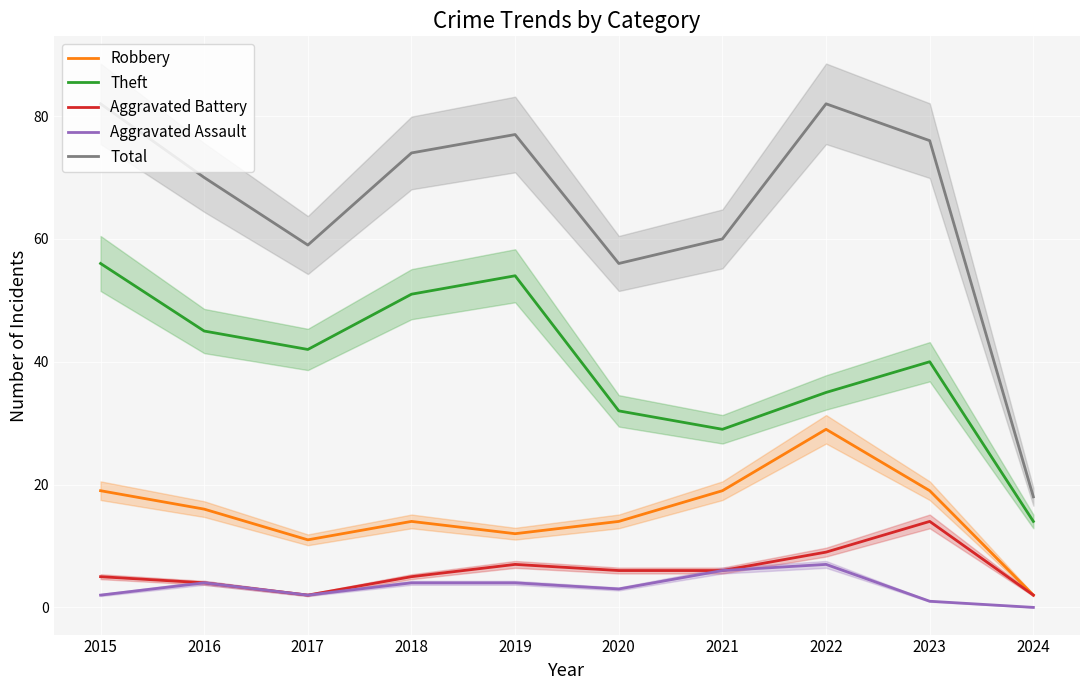

List the series in order of their peak value, lowest first.

Aggravated Assault, Aggravated Battery, Robbery, Theft, Total